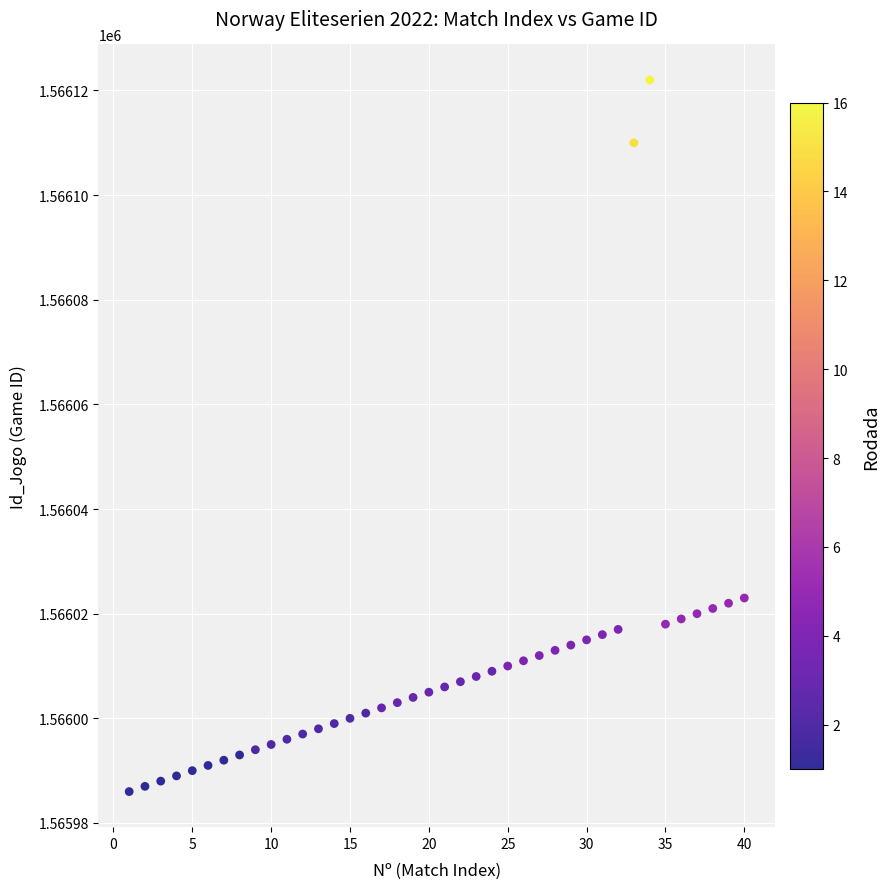

What is the range of X values (max minus min)?

39